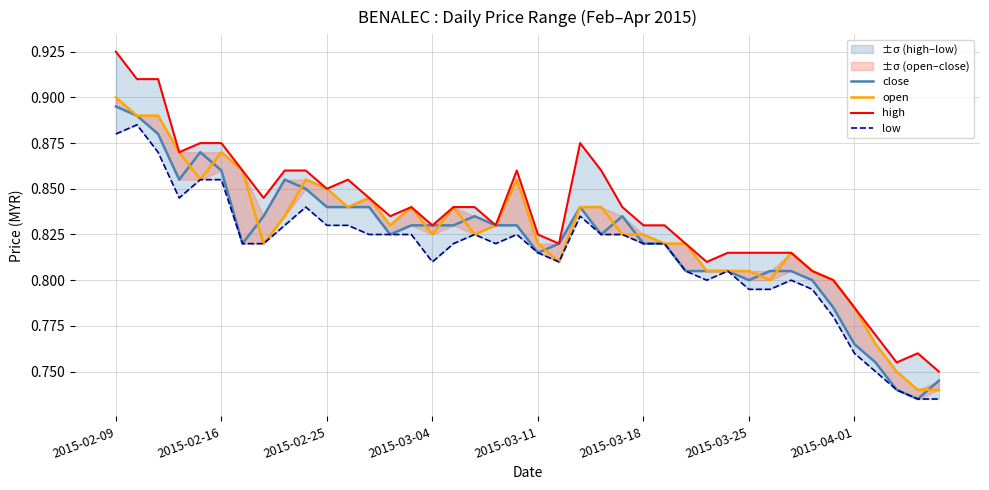

At 31, list the series in order from smallest to largest.

low, open, close, high